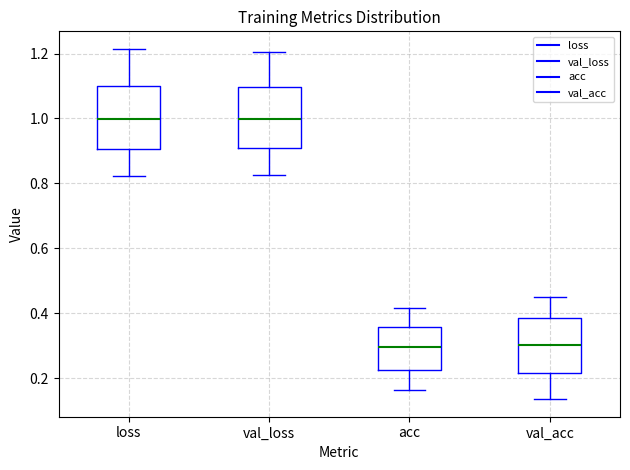

Reading left to right, read every box against the y-axis: the position of its median line, the range the box covers, and the ends of its whiskers. The values are not printed on the chart, so give them approximately, as read against the axis.

loss: median 1.00, box 0.90 to 1.10, whiskers 0.82 to 1.22
val_loss: median 1.00, box 0.90 to 1.10, whiskers 0.82 to 1.20
acc: median 0.30, box 0.22 to 0.36, whiskers 0.16 to 0.42
val_acc: median 0.30, box 0.22 to 0.38, whiskers 0.14 to 0.46